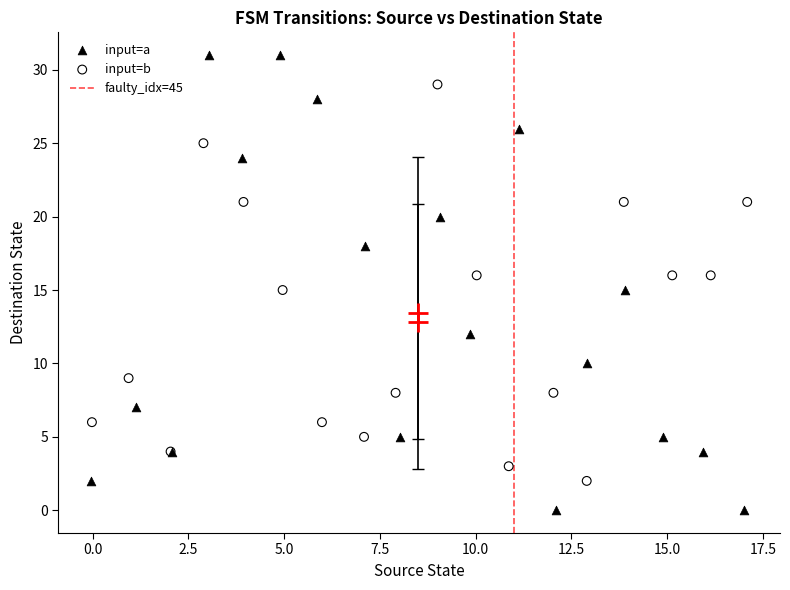

Which series has the widest spread of Y values?

input=a